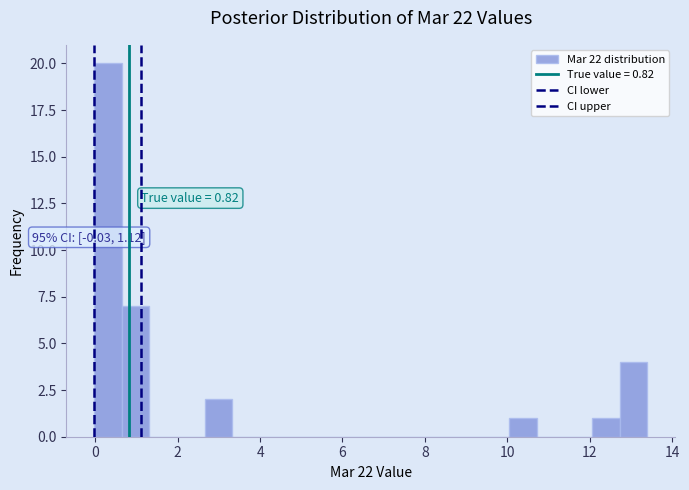

Read against the x-axis, roughly where is the centre of the tallest bar?

0.4